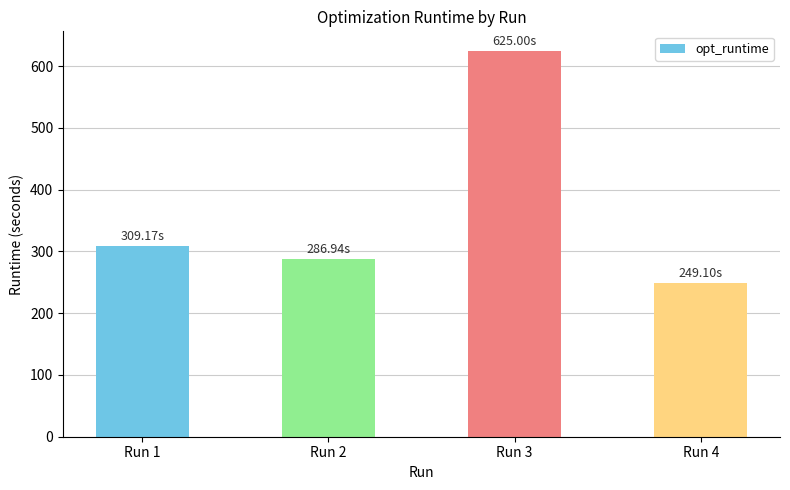

Does the chart contain stacked bars?

No